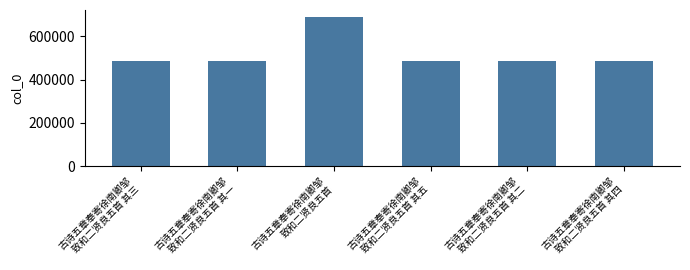

What is the difference between the second highest and minimum values?

4